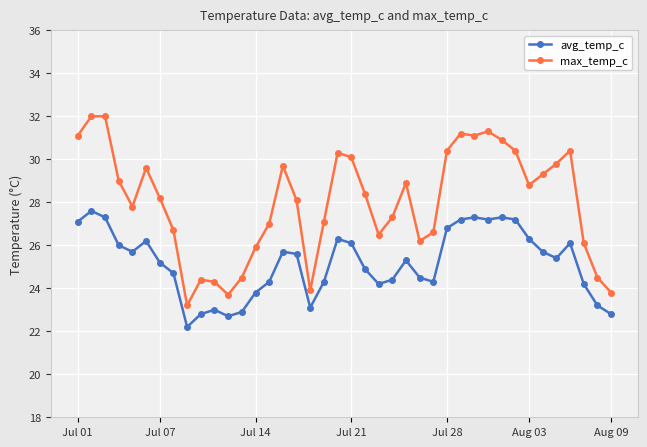

What is the sum of all max_temp_c values?

1120.5